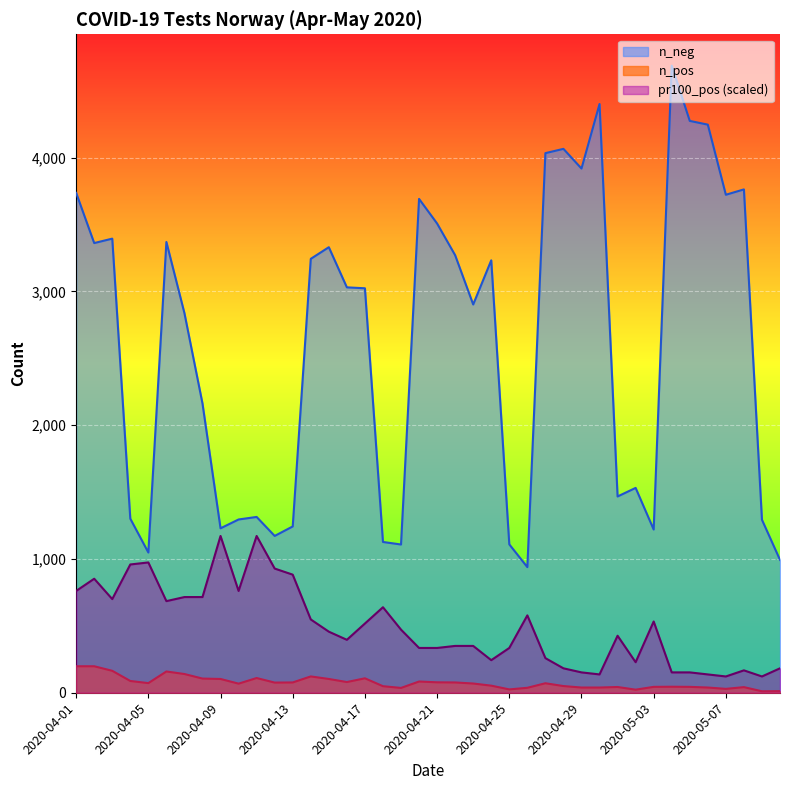

How many values in the n_neg series exceed 3030?

19